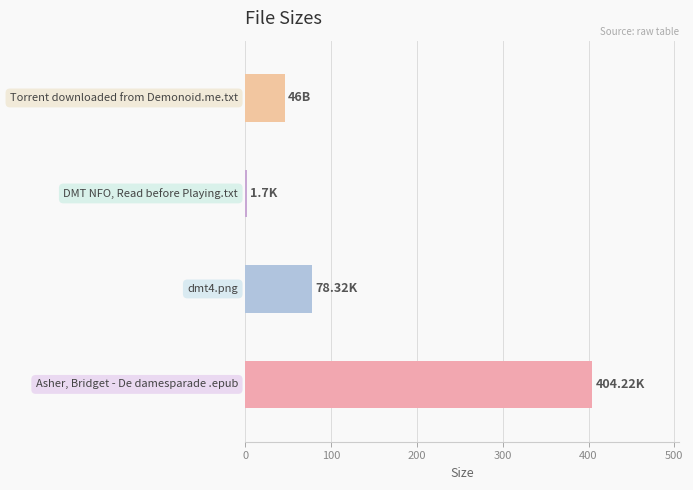

What is the difference between the maximum and minimum values?

402.5